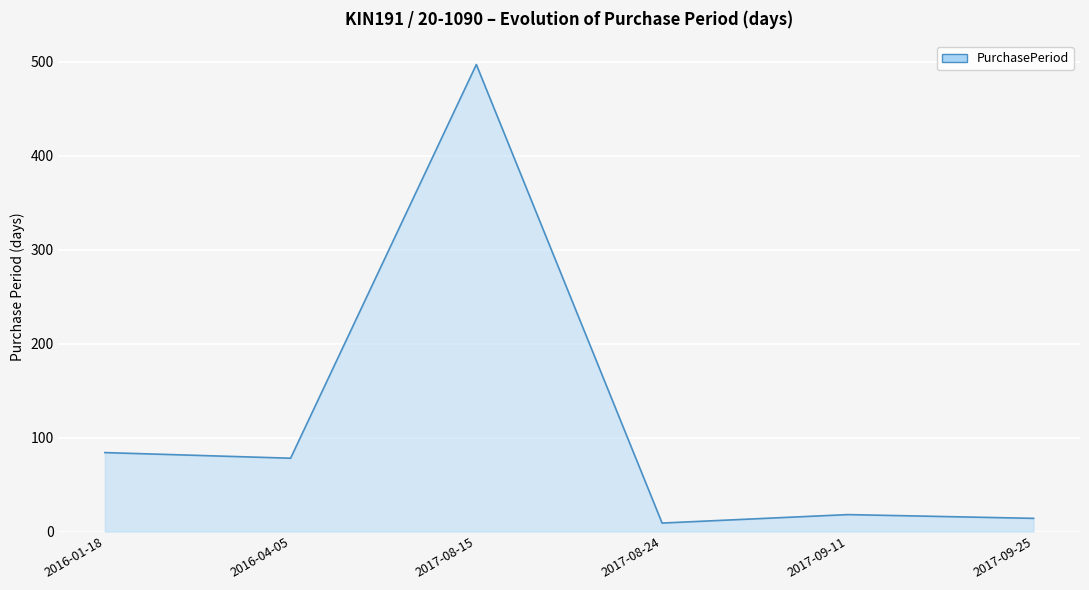

What is the difference between the values at 2016-04-05 and 2017-08-24?

69